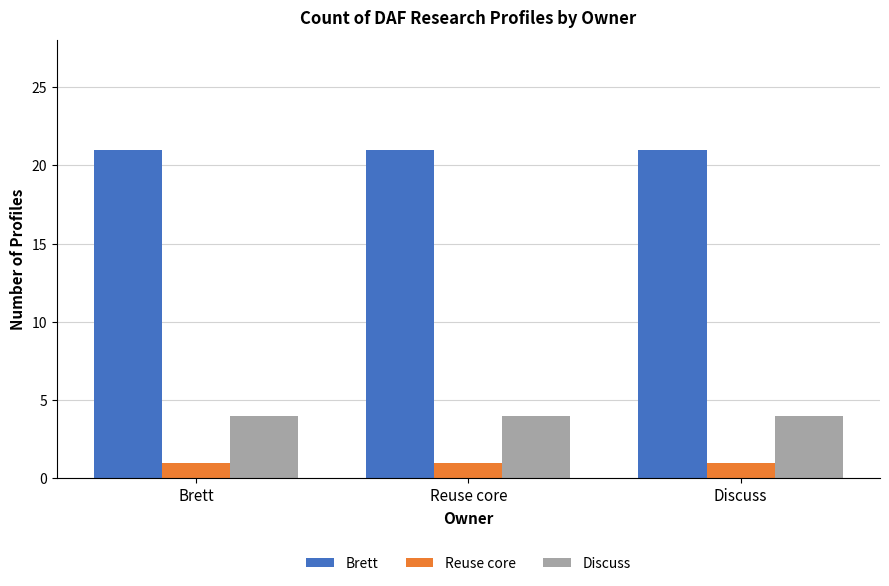

What is the highest value of the Discuss series?

4